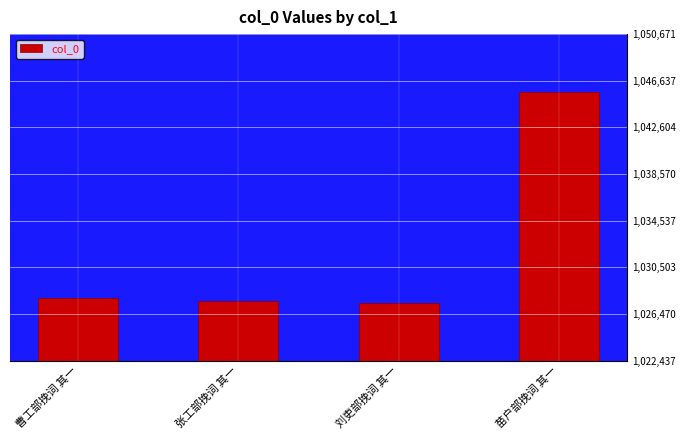

What is the label of the 2nd bar from the left?

张工部挽词 其一